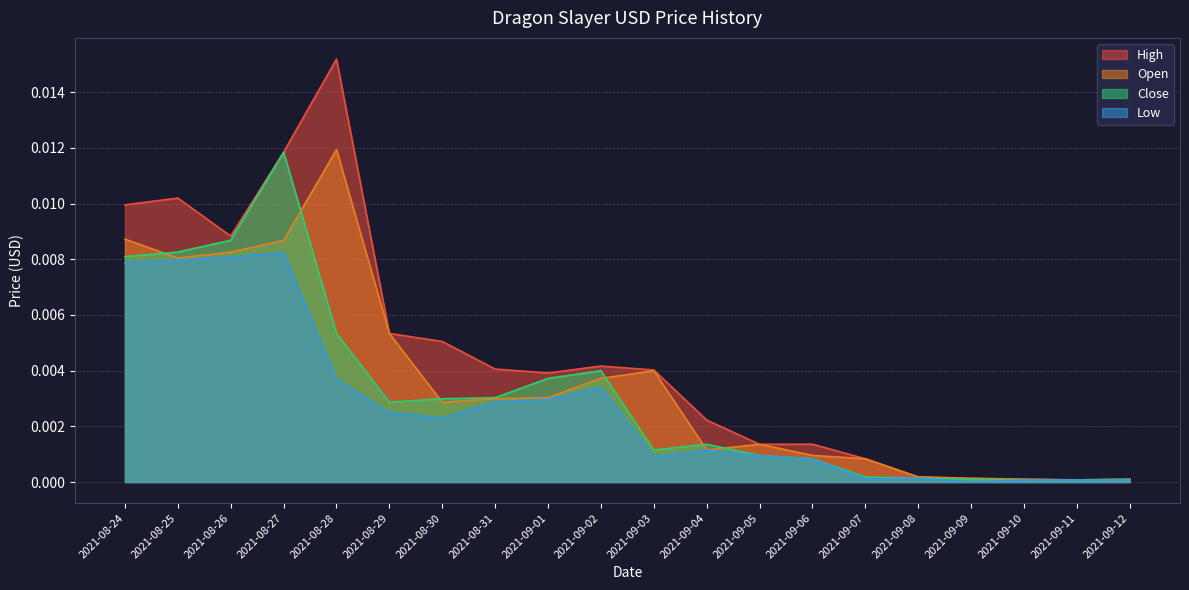

Which category has the highest value across all series?

2021-08-28